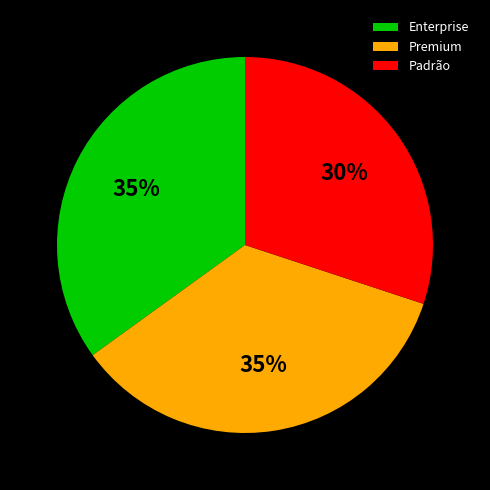

Is it true that Enterprise is 41% of the pie?

False